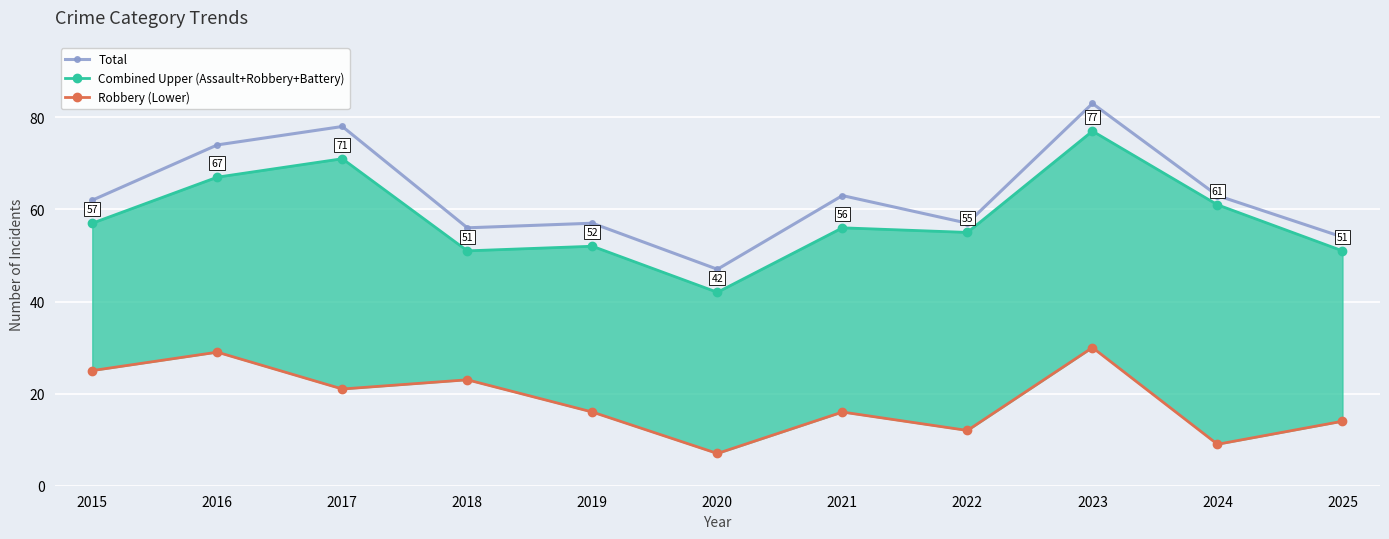

What is the approximate value of Combined Upper (Assault+Robbery+Battery) at 2022?

55